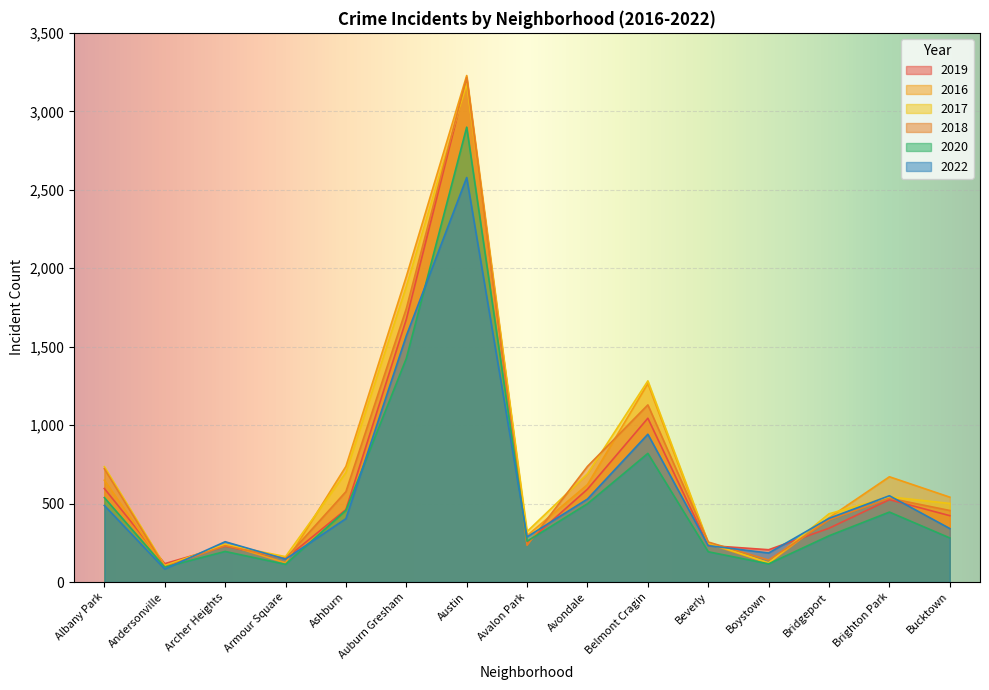

The value of 2018 at Ashburn is 894. True or false?

False